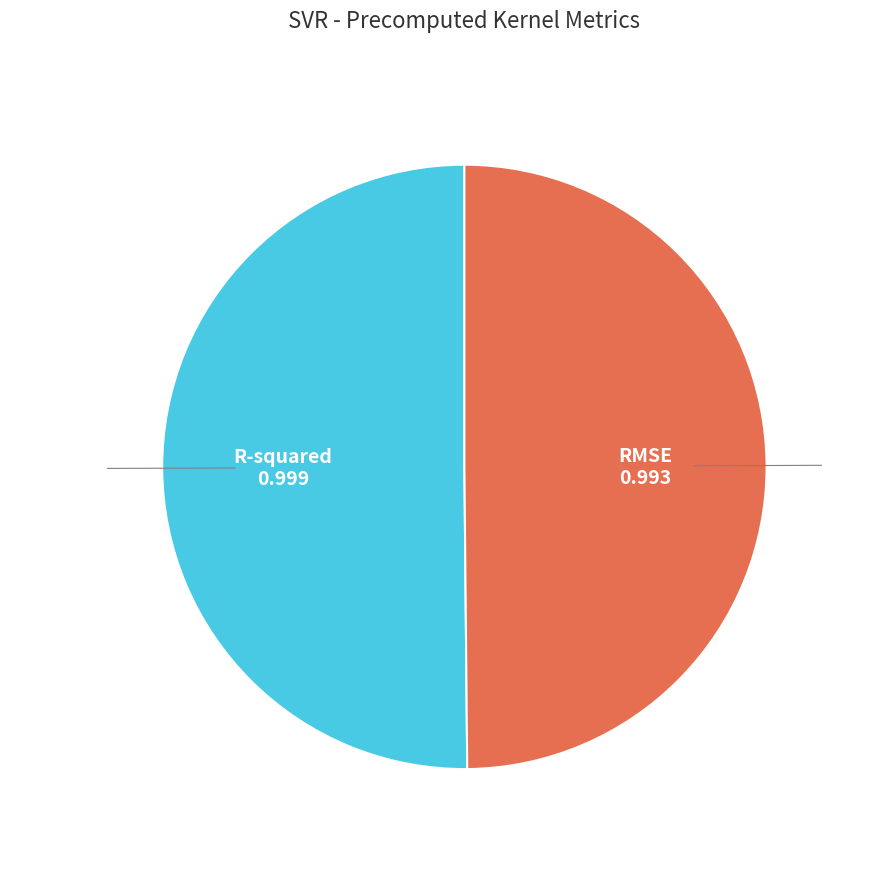

Combined, do RMSE and R-squared account for over 50%?

Yes